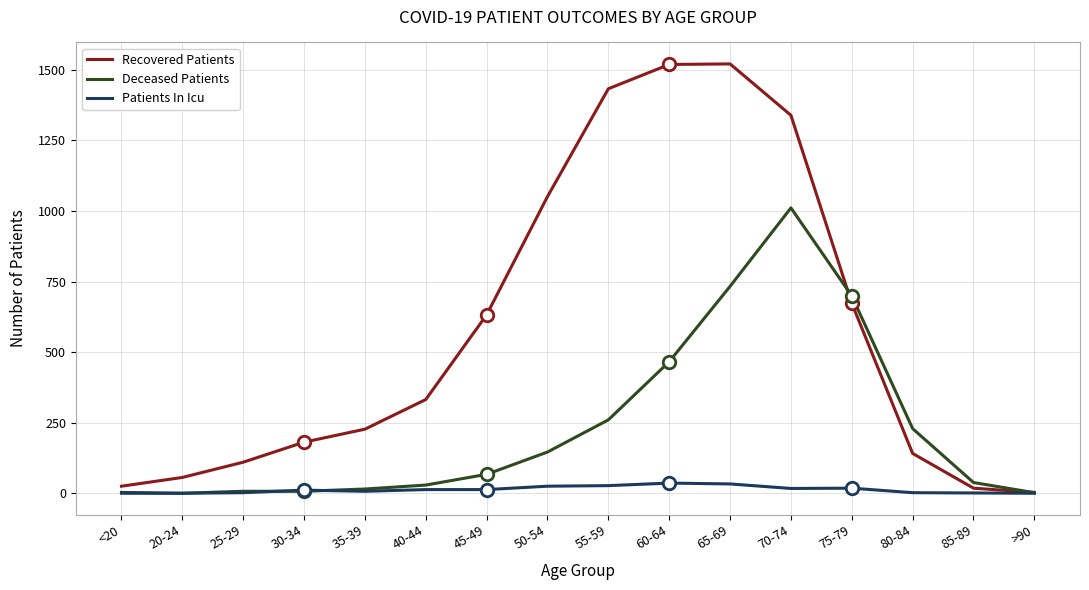

The Recovered Patients series shows 943 at 55-59. True or false?

False